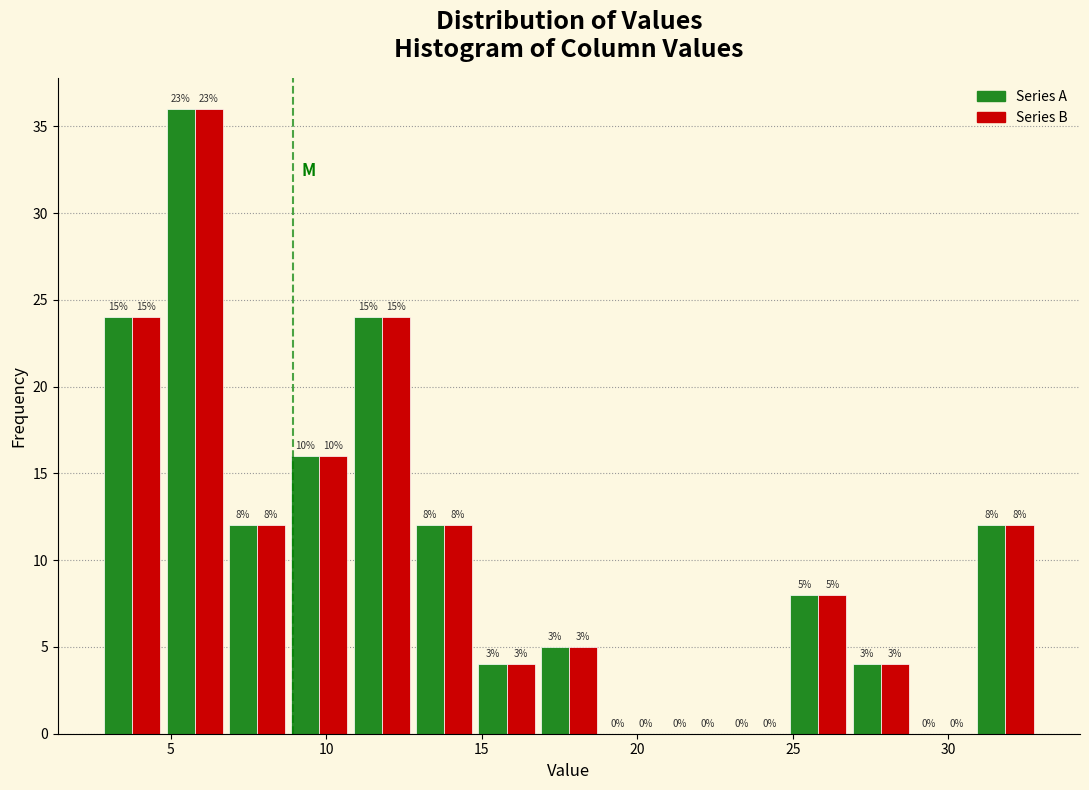

In the Series B series, which range on the x-axis has the tallest bar?

5 to 7